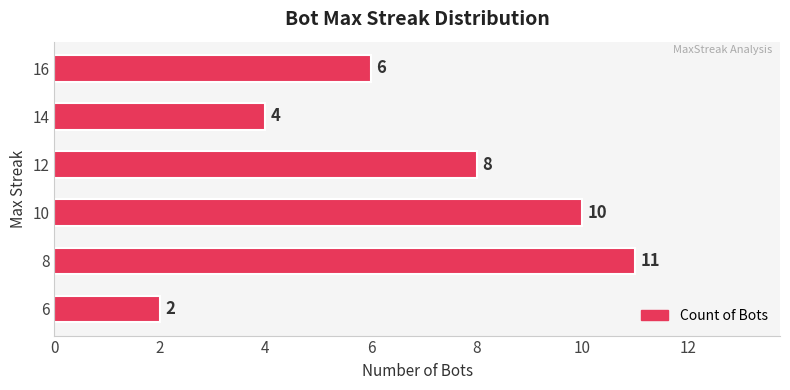

What is the sum of the values at 10 and 8?

21